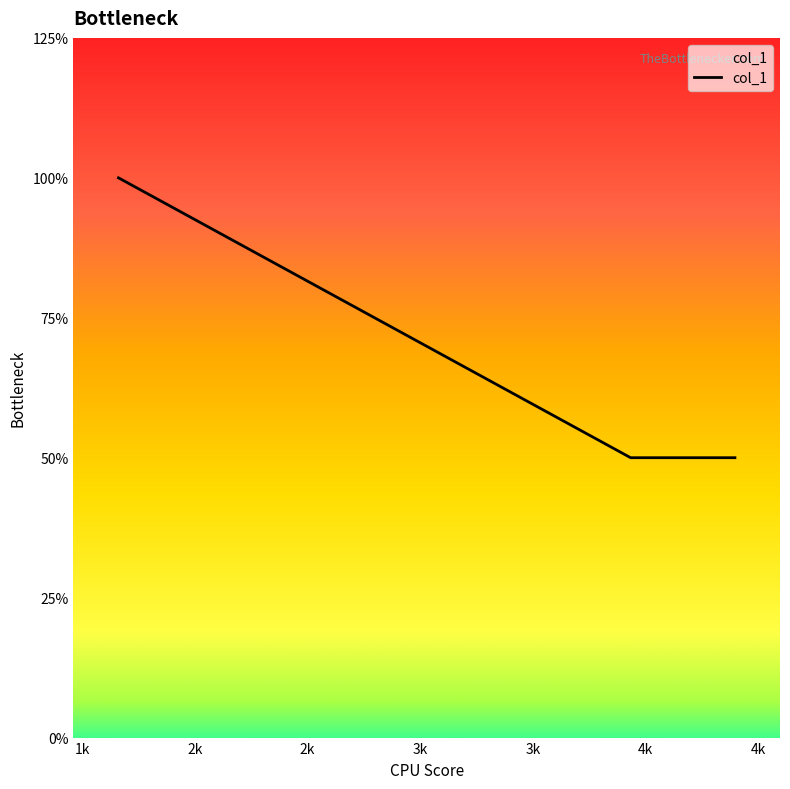

Does the chart have visible grid lines?

No